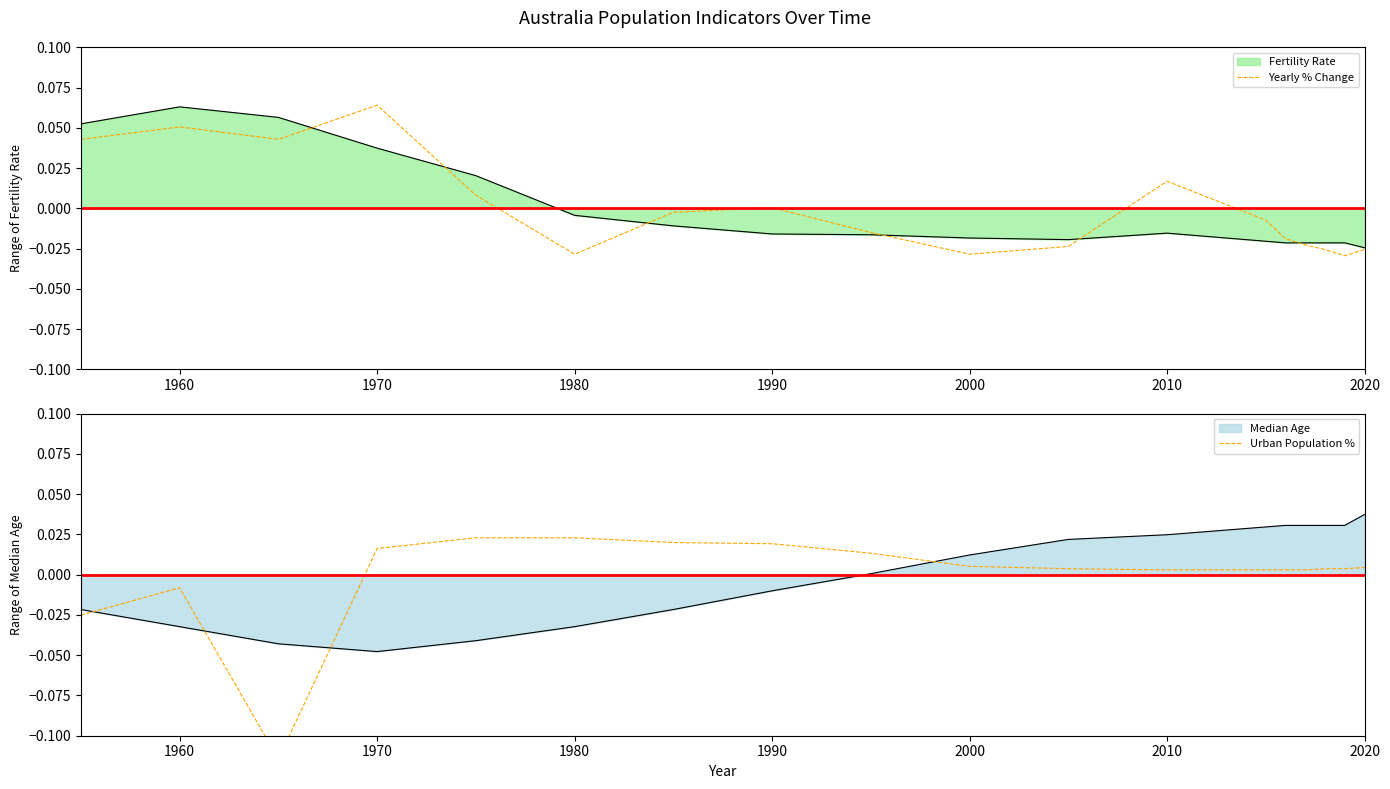

Which category has the highest value in the Yearly % Change series?

1970